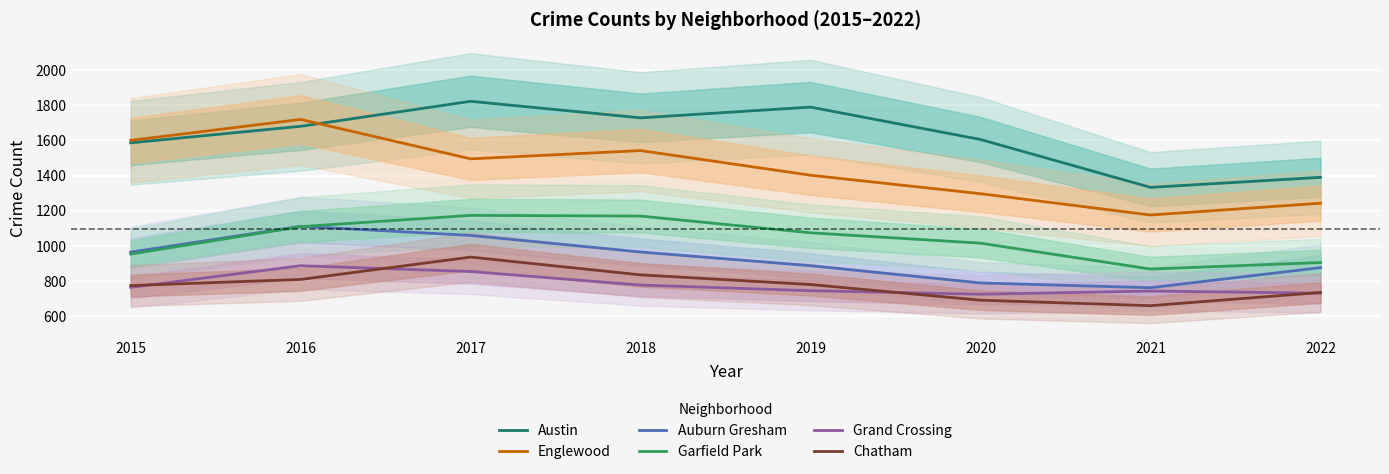

What is the sum of all Grand Crossing values?

6234